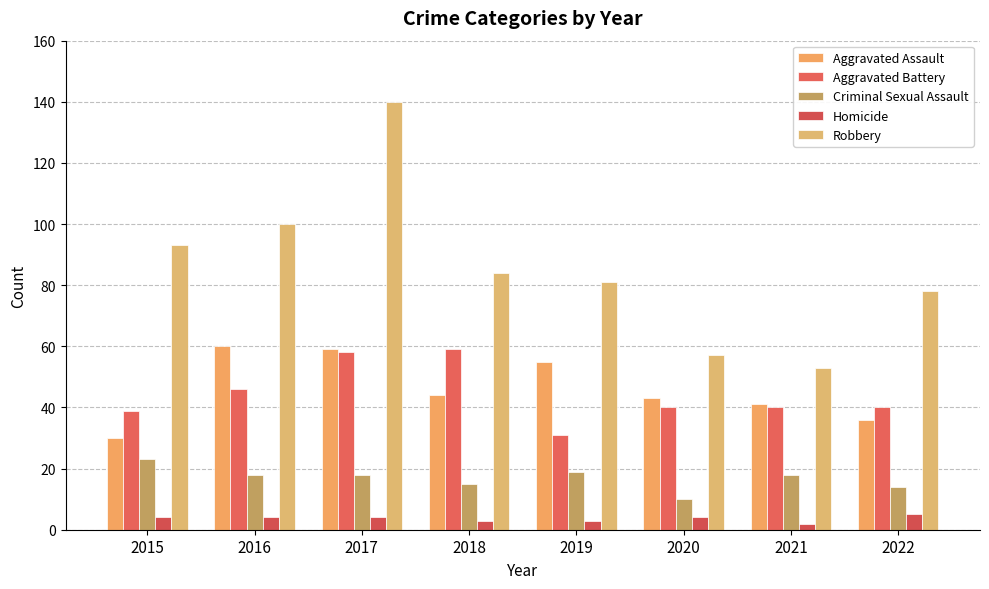

What is the sum of the Robbery values at 2021 and 2019?

134